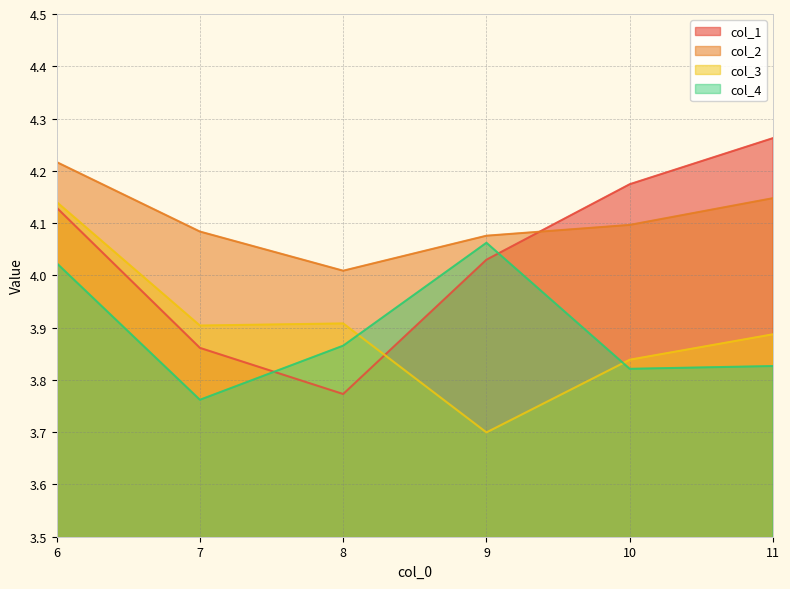

Which category has the lowest value in the col_4 series?

7